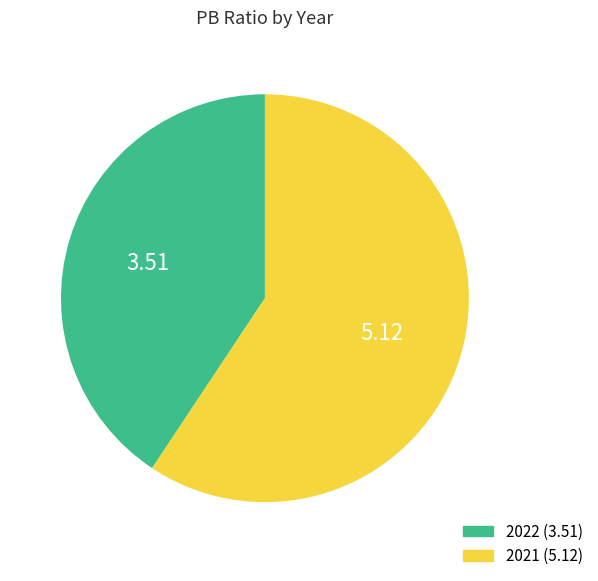

Is there any slice that represents more than half of the pie?

Yes